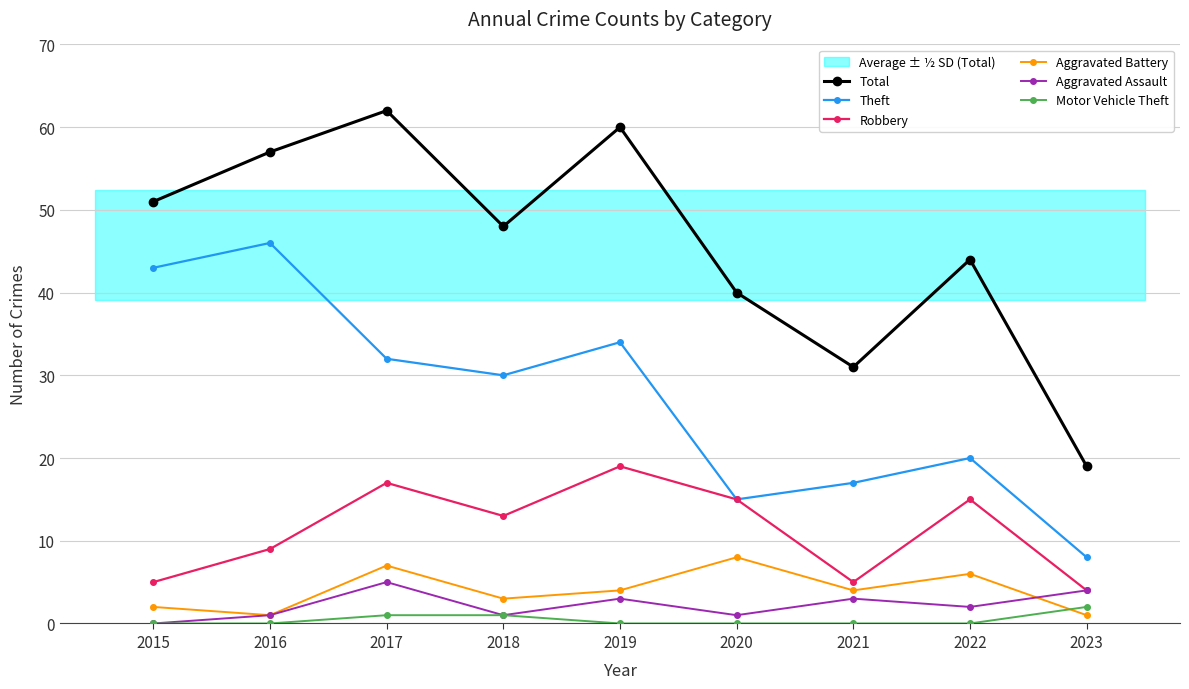

True or false: Motor Vehicle Theft and Theft cross at least once.

False